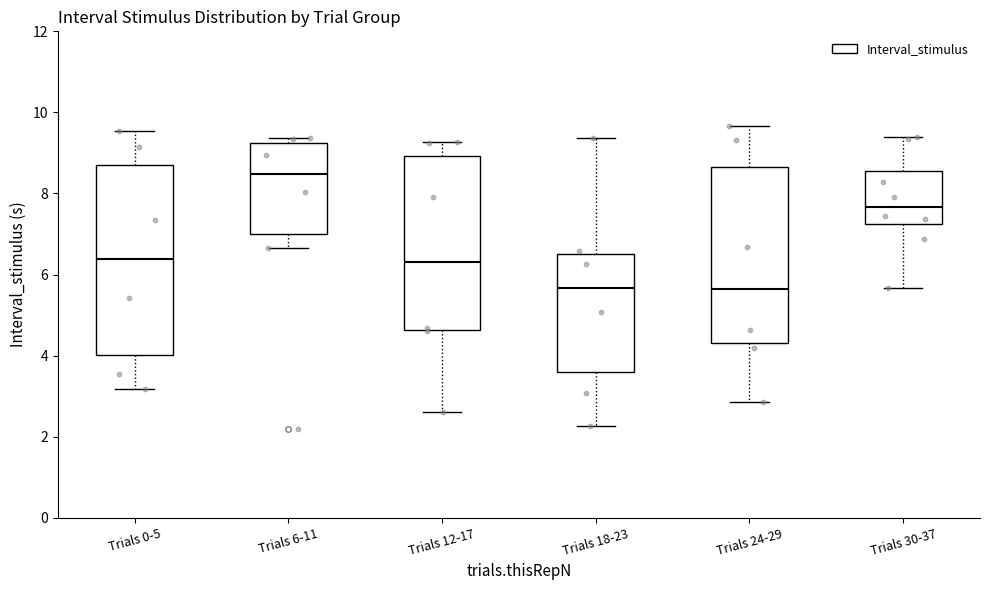

Reading left to right, transcribe this box plot: for each box, give where its median line is, the range the box spans, and where its two whiskers end, as read against the y-axis. The values are not printed on the chart, so give them approximately, as read against the axis.

Trials 0-5: median 6.4, box 4.0 to 8.6, whiskers 3.2 to 9.6
Trials 6-11: median 8.4, box 7.0 to 9.2, whiskers 6.6 to 9.4
Trials 12-17: median 6.4, box 4.6 to 9.0, whiskers 2.6 to 9.2
Trials 18-23: median 5.6, box 3.6 to 6.6, whiskers 2.2 to 9.4
Trials 24-29: median 5.6, box 4.4 to 8.6, whiskers 2.8 to 9.6
Trials 30-37: median 7.6, box 7.2 to 8.6, whiskers 5.6 to 9.4